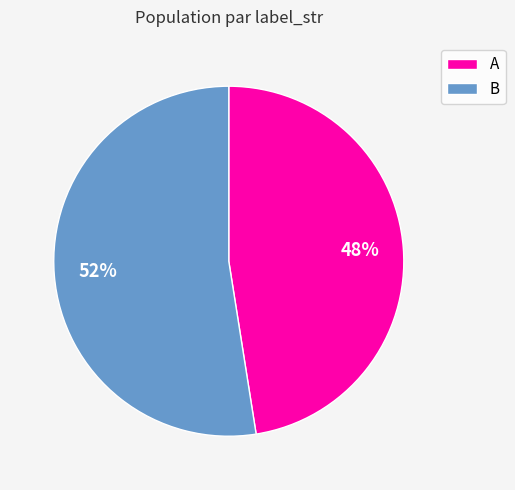

To the nearest percent, what is the combined percentage of A and B?

100%